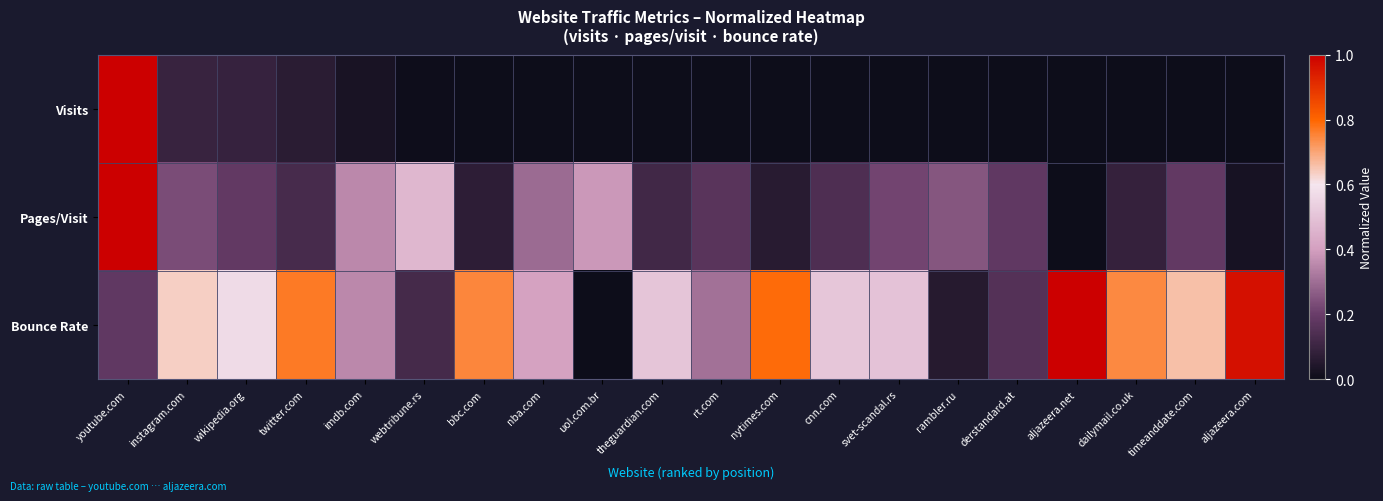

How many series are shown in this chart?

3